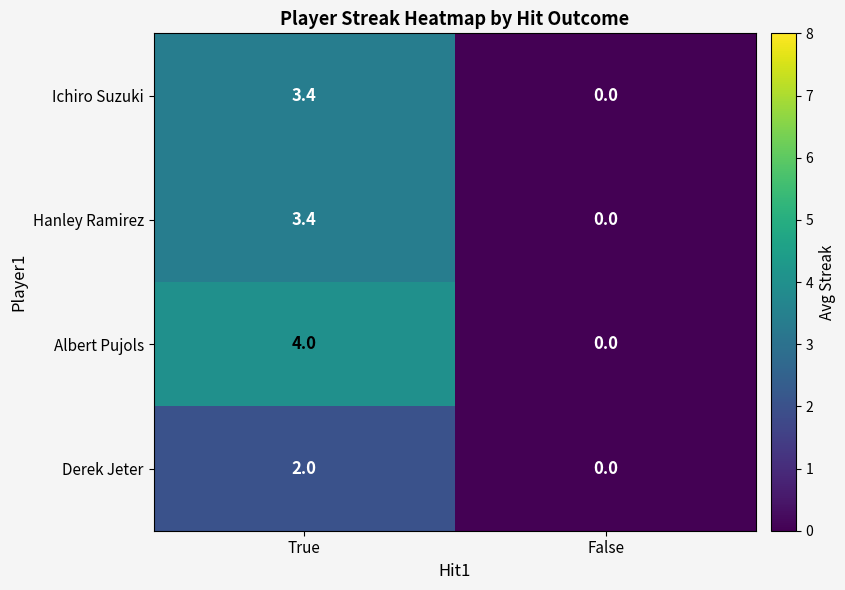

Is it true that Hanley Ramirez equals 0.0 at False?

True